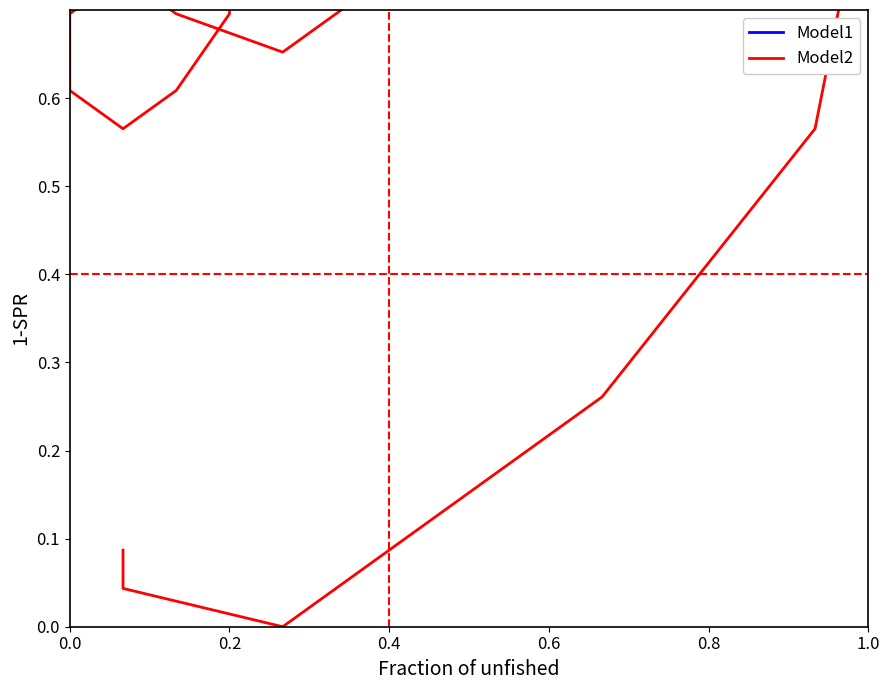

Reading left to right, transcribe all the data shown in this chart.

Model1: 0.9	0.9	0.9	0.9	0.9	0.9	0.9	0.9	0.9	0.9	0.9	0.9	1.0	1.0	1.0	1.0	1.0	0.9	0.8	0.8
Model2: 0.7	0.7	0.6	0.6	0.6	0.7	0.7	0.7	0.7	0.7	0.7	0.8	0.8	0.9	0.9	0.6	0.3	0.0	0.0	0.1